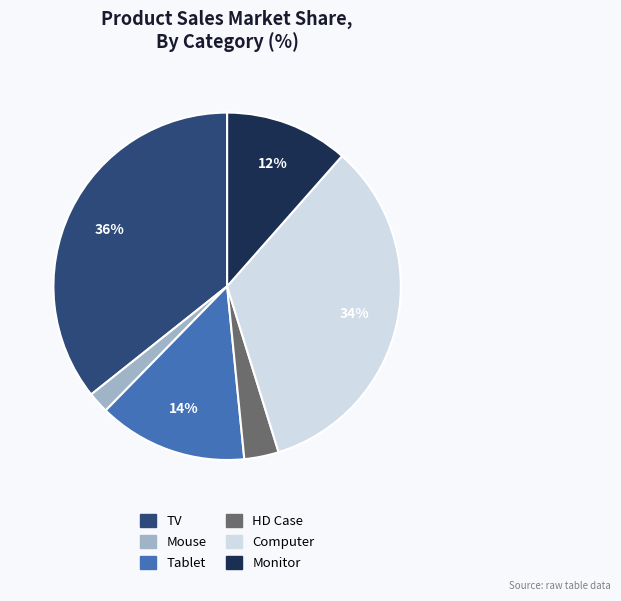

Count the number of slices in the pie.

6